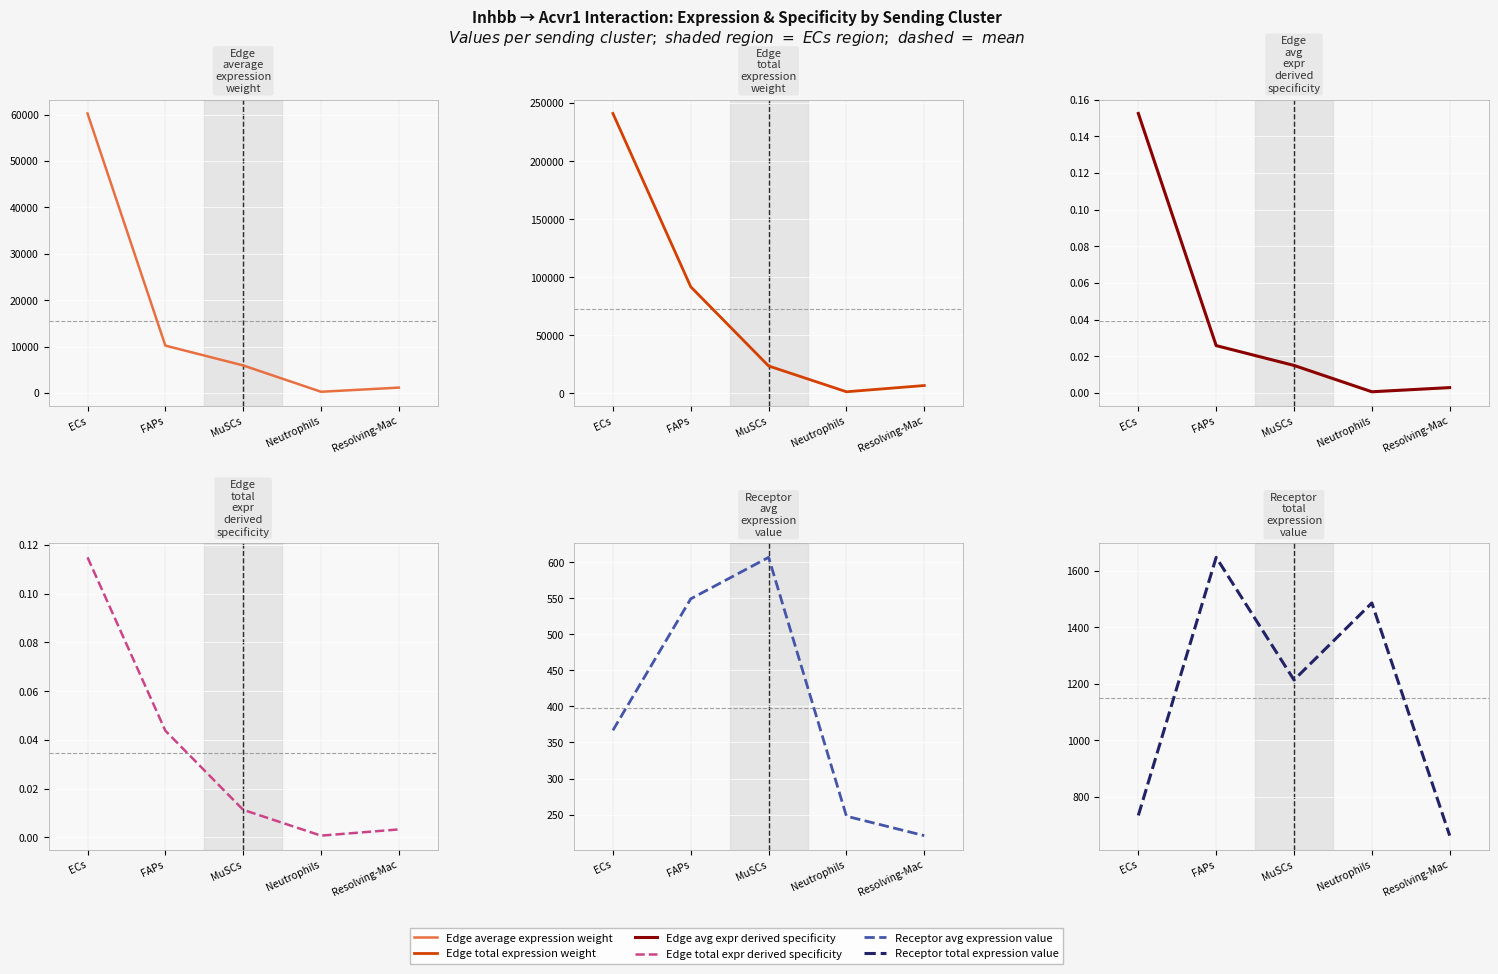

Reading left to right, extract all data points from this chart.

Edge average expression weight: 60243.3	10200.2	5924.5	247.7	1141.9
Edge total expression weight: 240973.4	91801.9	23698.1	1486.3	6851.3
Edge avg expr derived specificity: 0.2	0.0	0.0	0.0	0.0
Edge total expr derived specificity: 0.1	0.0	0.0	0.0	0.0
Receptor avg expression value: 366.9	549.3	606.8	247.7	220.7
Receptor total expression value: 733.8	1647.9	1213.7	1486.3	662.2